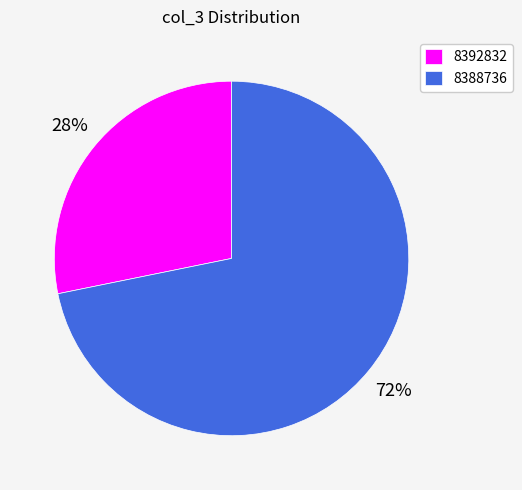

What percentage is the 8388736 slice, to the nearest percent?

72%